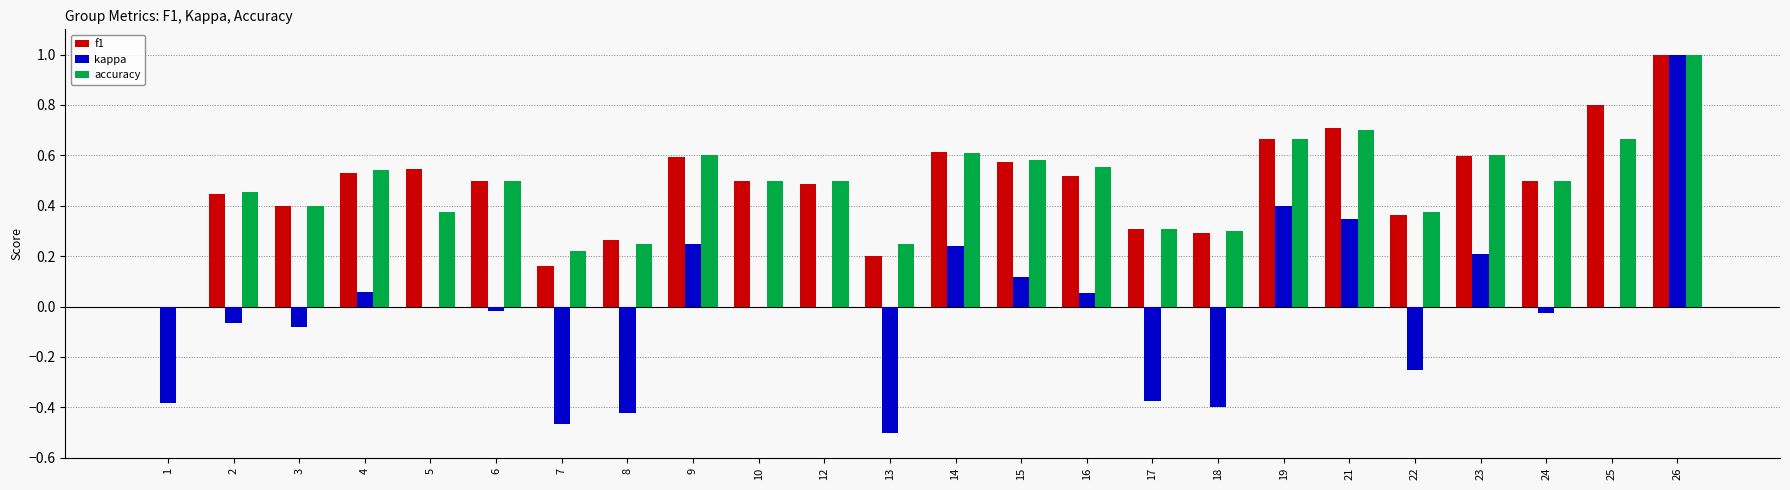

Does the chart contain stacked bars?

No